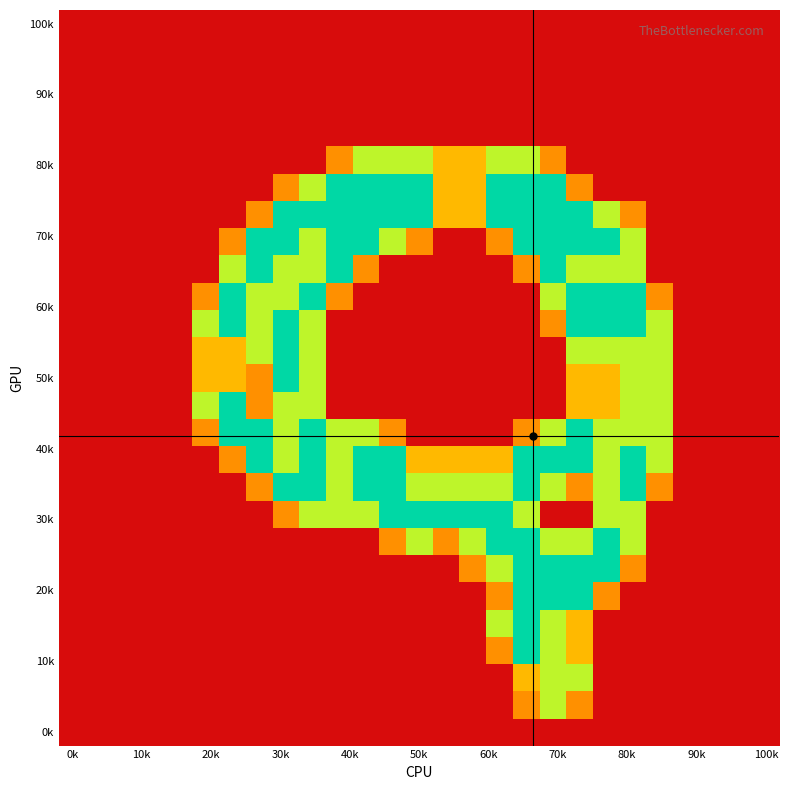

Which label corresponds to the smallest value in the chart?

0k